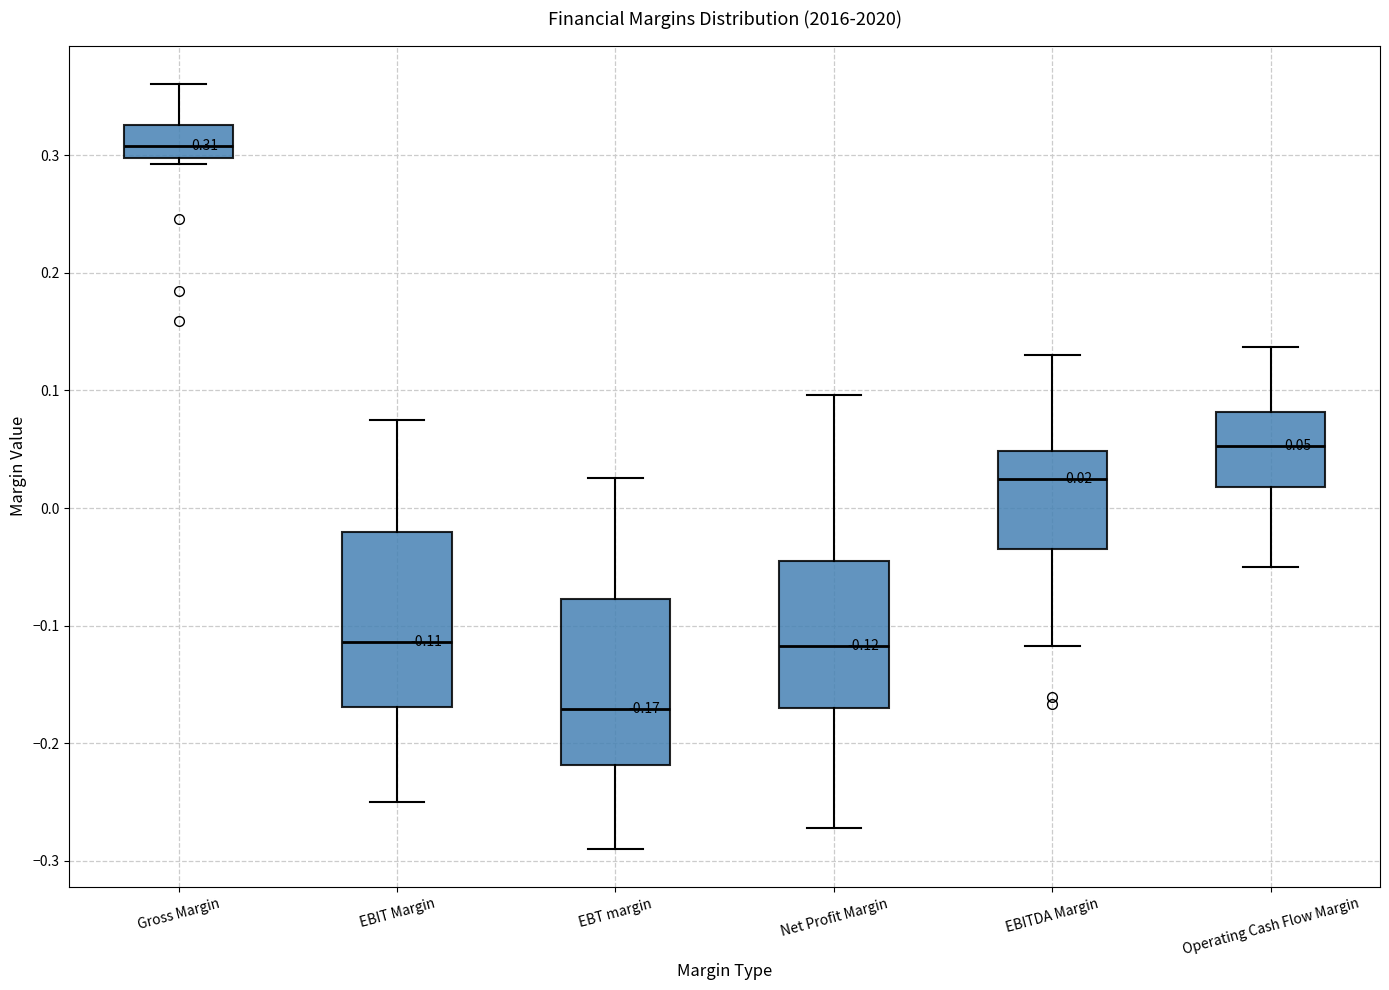

Which box's median line is the lowest?

EBT margin